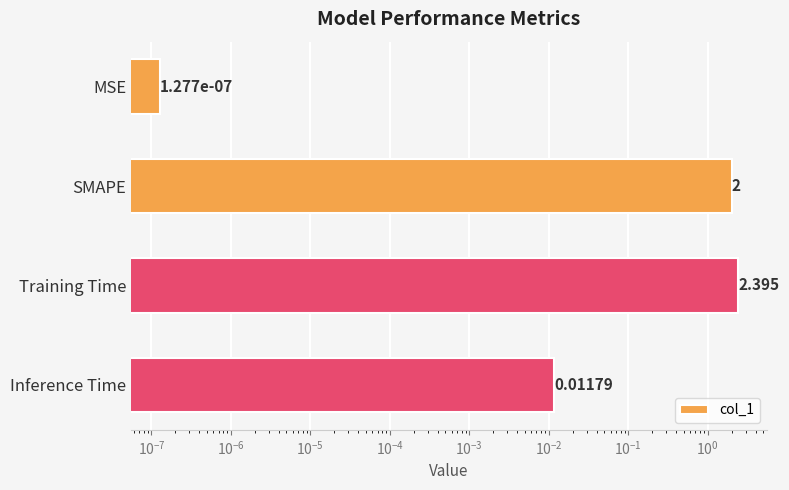

Reading left to right, transcribe all the data shown in this chart.

0.0	2.0	2.4	0.0